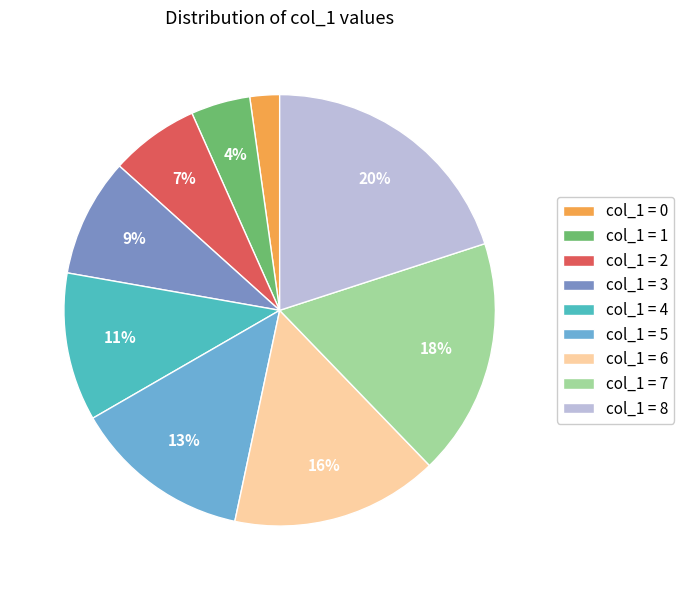

Rank the categories by value from highest to lowest.

col_1 = 8, col_1 = 7, col_1 = 6, col_1 = 5, col_1 = 4, col_1 = 3, col_1 = 2, col_1 = 1, col_1 = 0